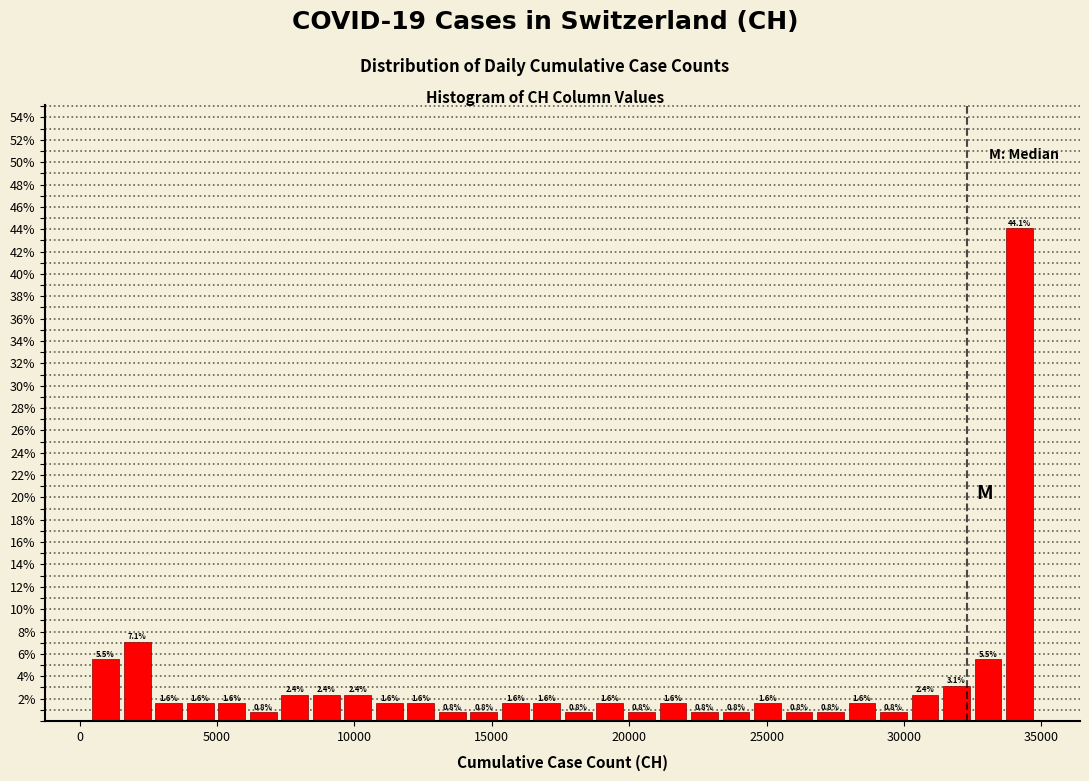

Read against the x-axis, roughly where is the centre of the tallest bar?

34000